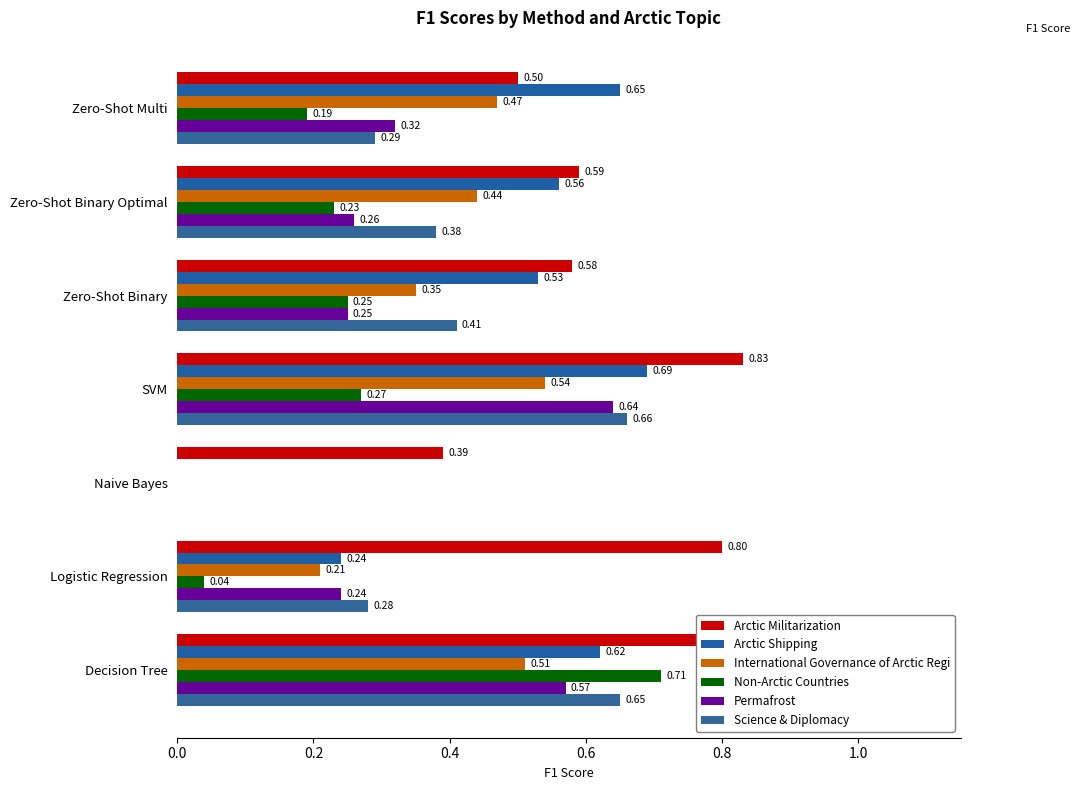

How many data points does each series have?

7